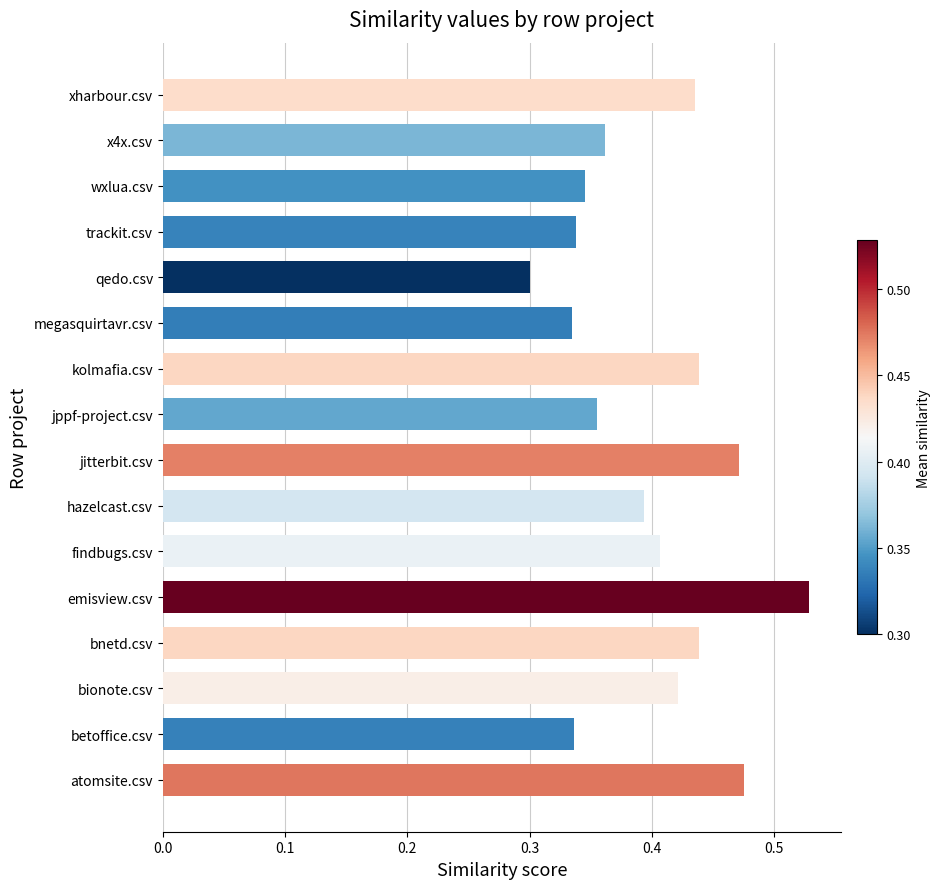

Which label corresponds to the smallest value in the chart?

qedo.csv